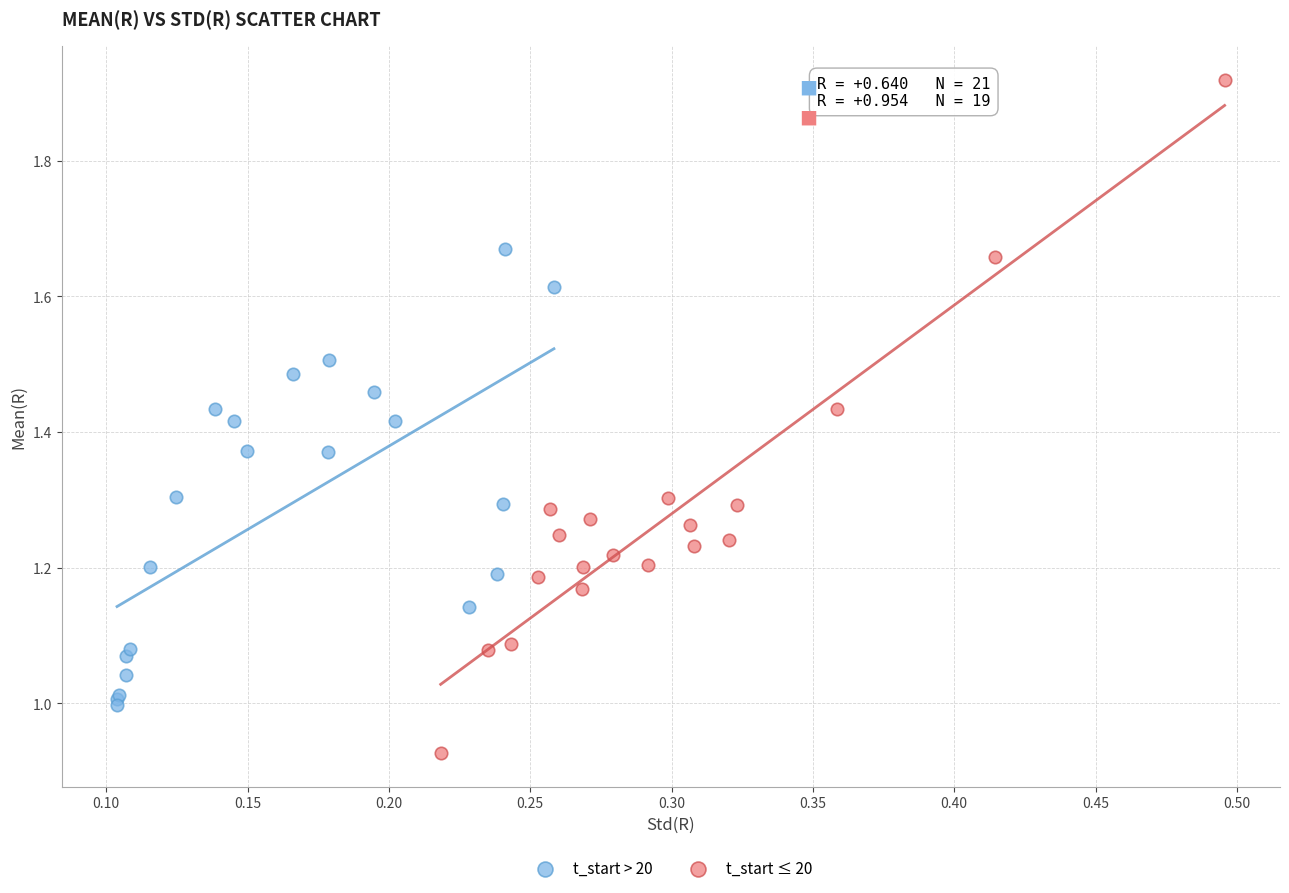

Which series contains the highest Y value?

t_start ≤ 20